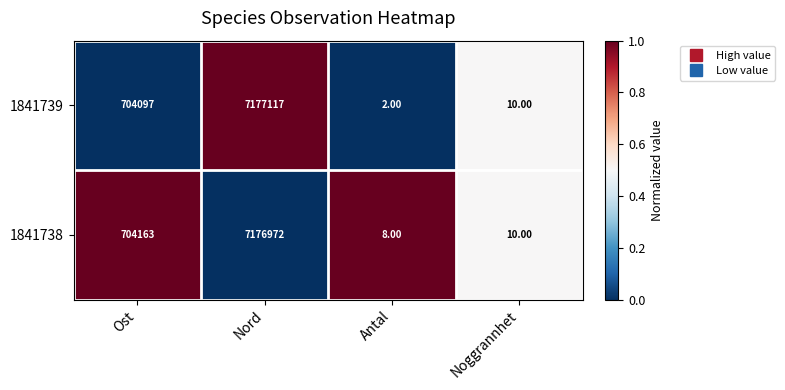

List the labels in order of 1841738 value, smallest first.

Antal, Noggrannhet, Ost, Nord